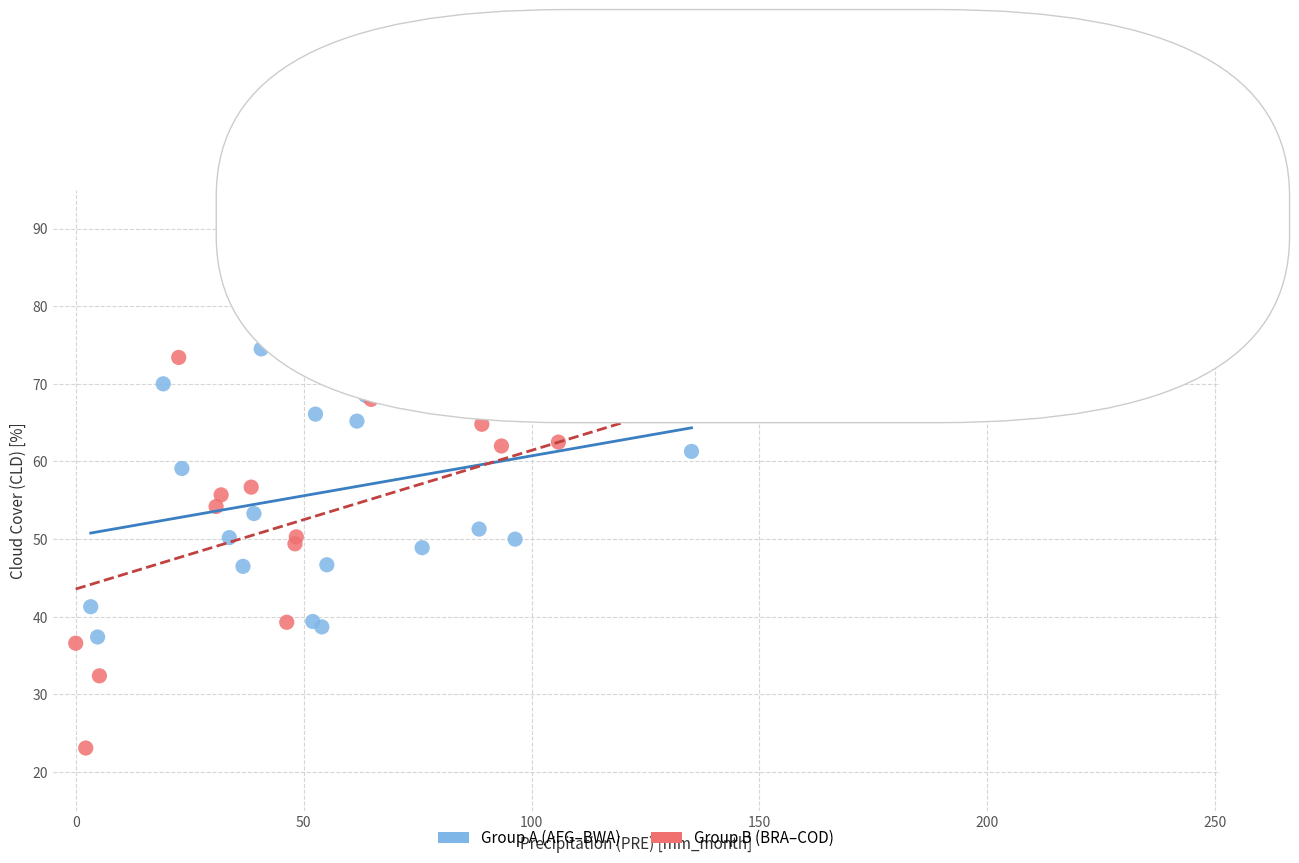

Which series has the widest spread of Y values?

Group B (BRA–COD)